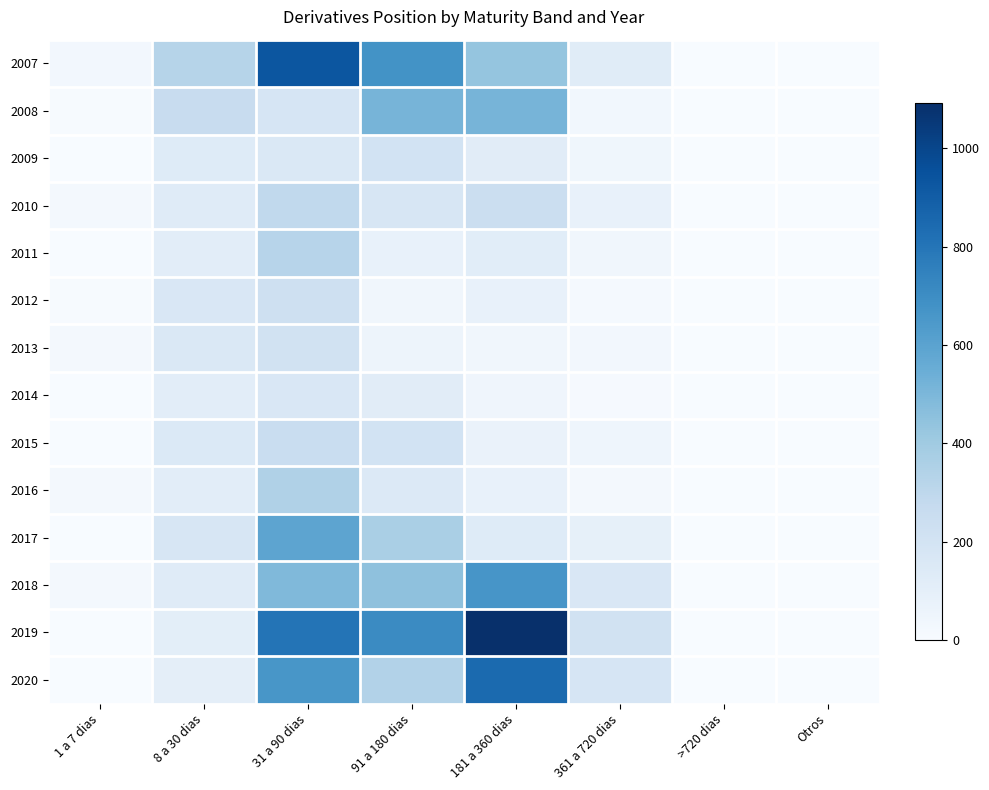

What is the greatest value displayed?

1092